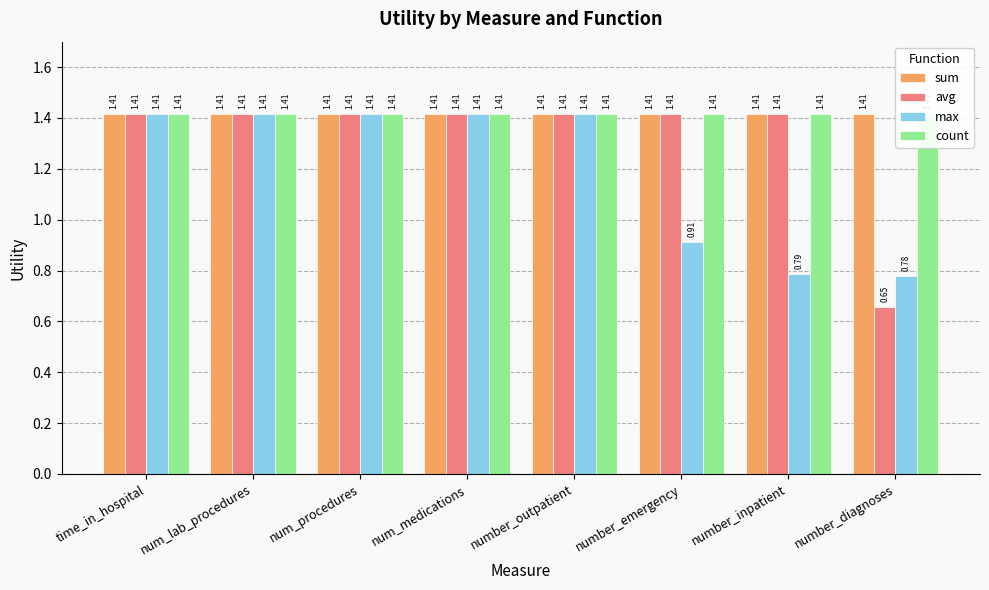

How many groups of bars are there?

8